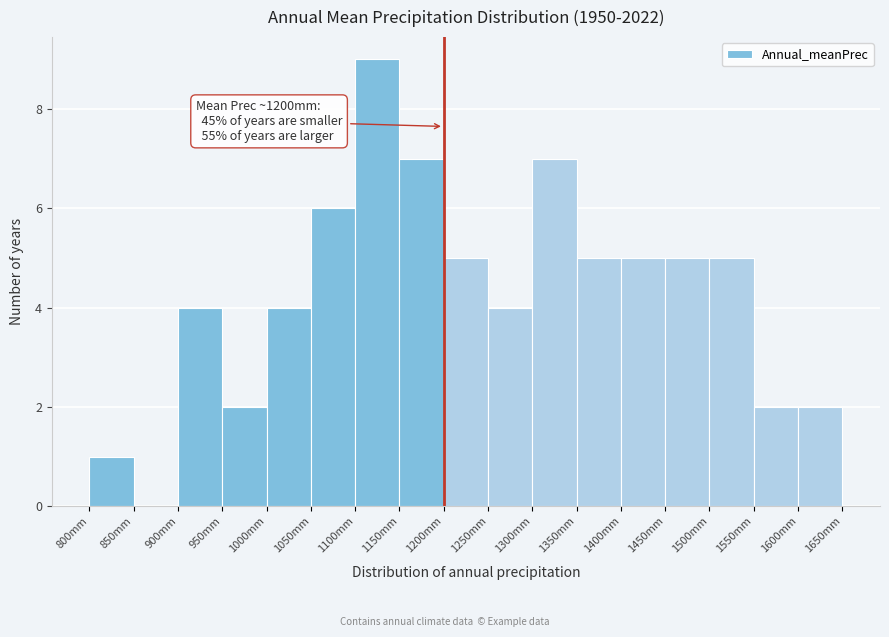

Which range on the x-axis has the tallest bar?

1100 to 1150